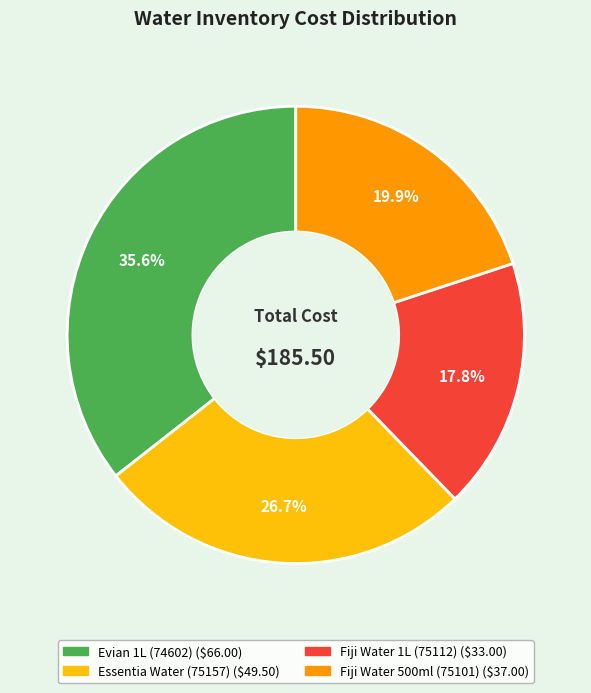

Count the number of slices in the pie.

4